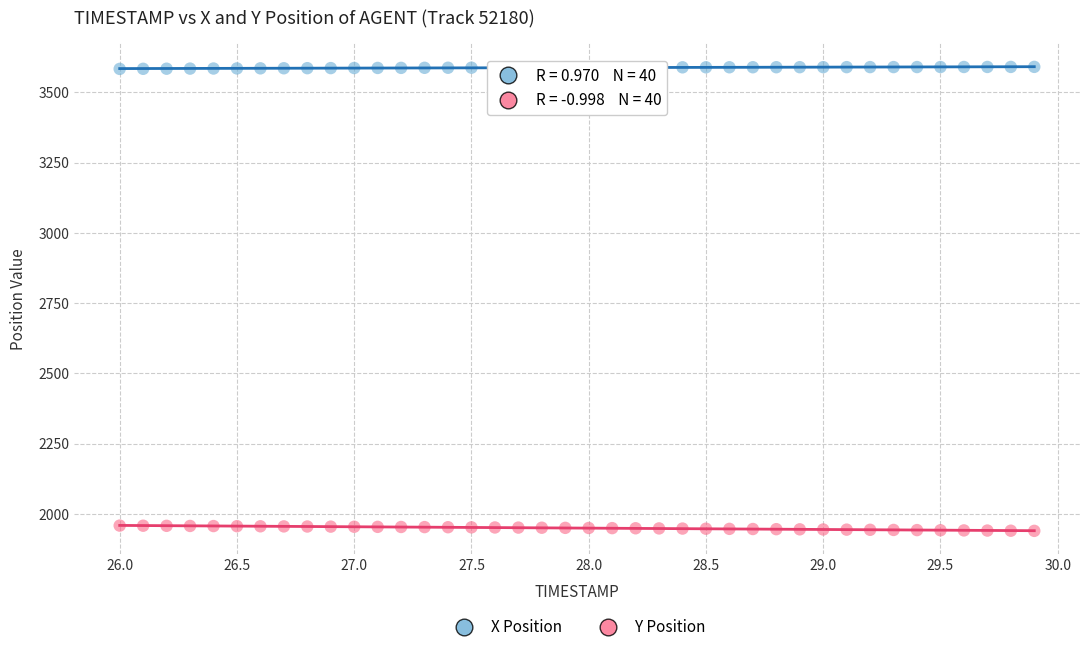

Across all data points, what is the range of Y values (max minus min)?

1650.4